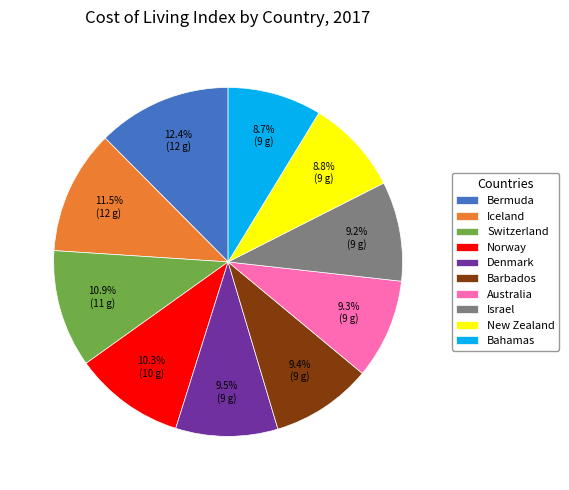

Count the number of slices in the pie.

10